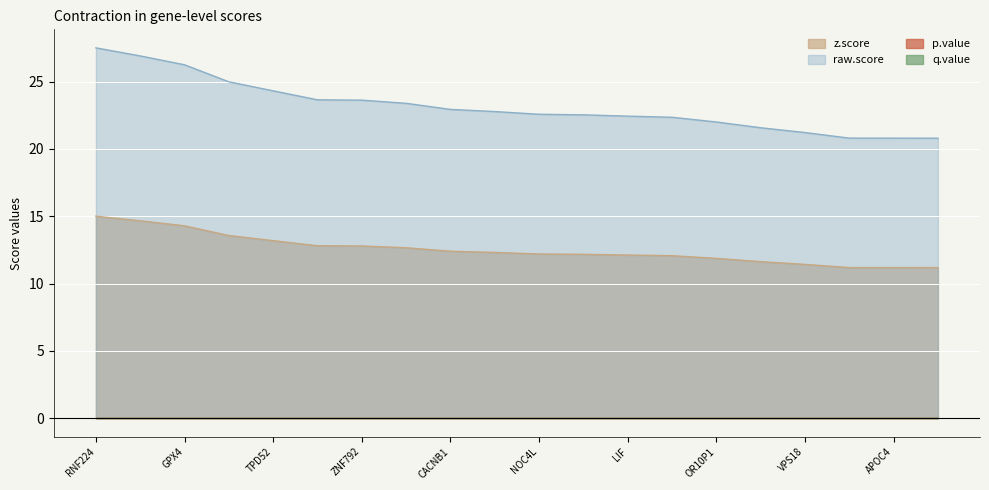

What is the approximate value of z.score at RNF224?

15.0